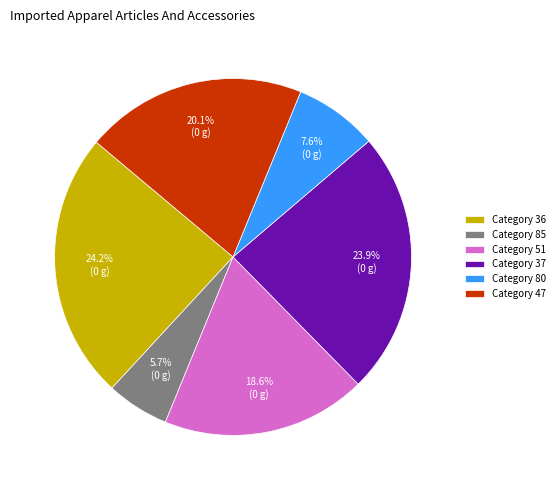

What is the total percentage of Category 47 and Category 85?

25.8%